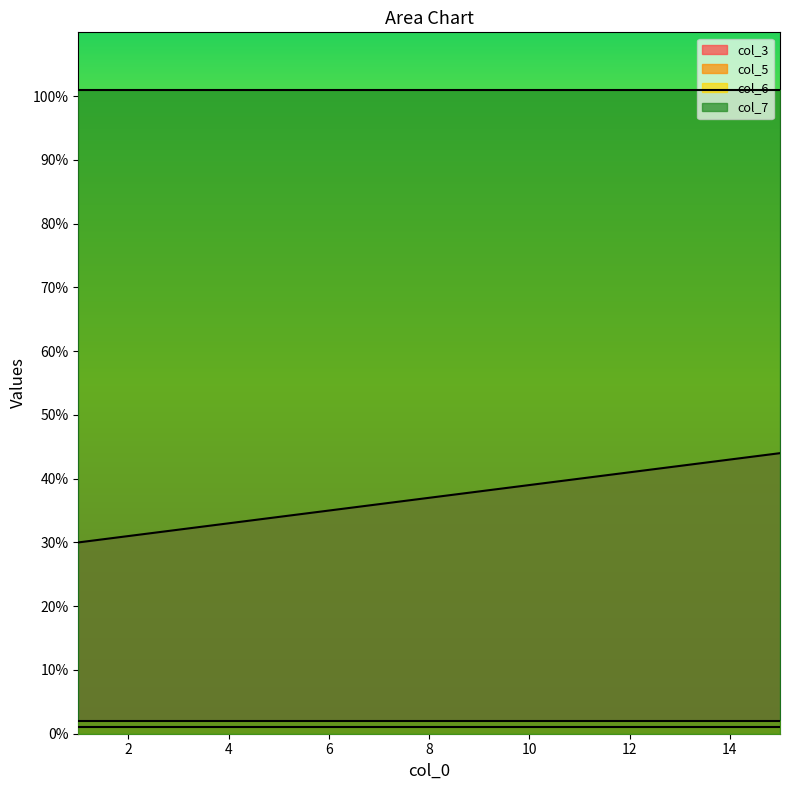

Reading left to right, list all the values displayed in this chart.

col_3: 30	31	32	33	34	35	36	37	38	39	40	41	42	43	44
col_5: 1	1	1	1	1	1	1	1	1	1	1	1	1	1	1
col_6: 2	2	2	2	2	2	2	2	2	2	2	2	2	2	2
col_7: 101	101	101	101	101	101	101	101	101	101	101	101	101	101	101